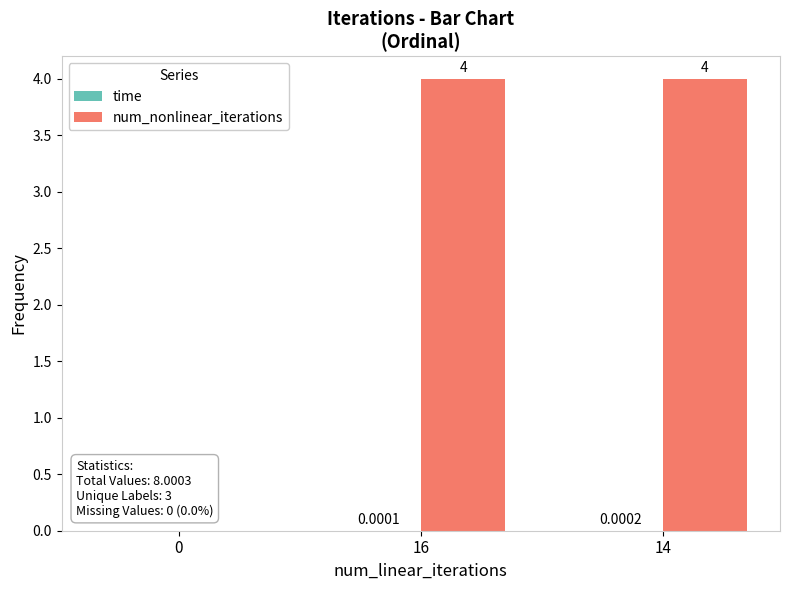

Which series has the largest total across all categories?

num_nonlinear_iterations